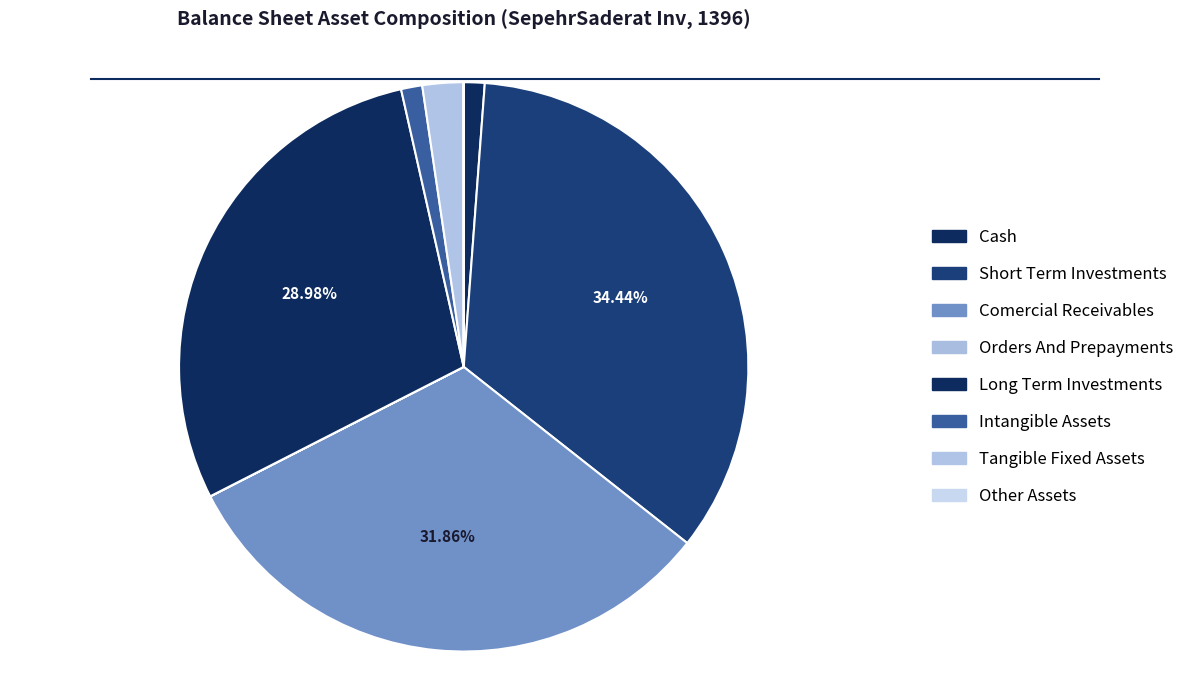

What is the largest slice in the pie chart?

short_term_investments